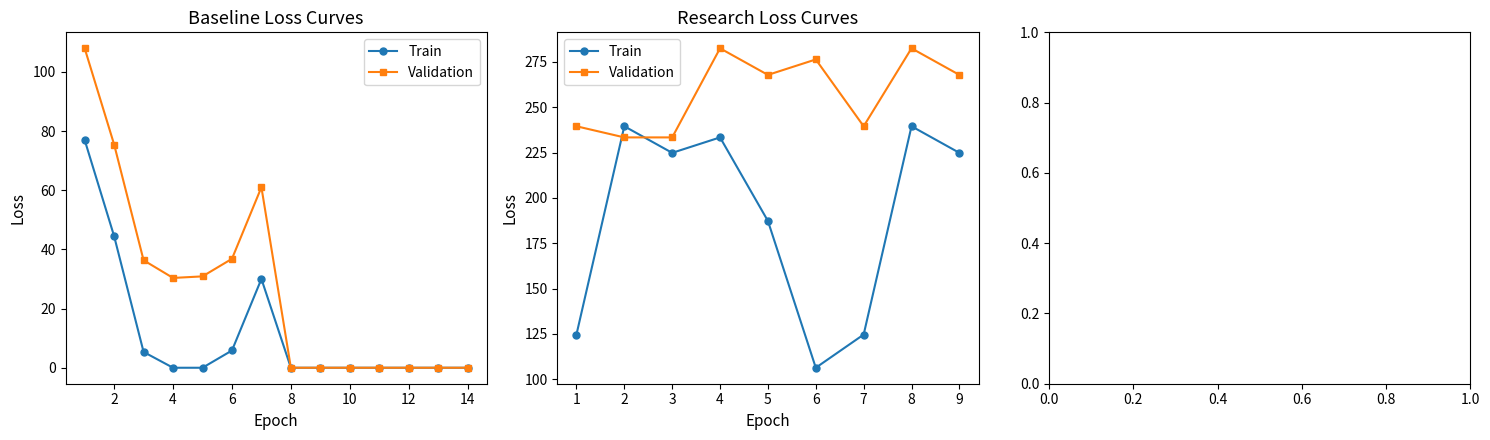

What is the value of the Train point at the 5th from the left?

187.3